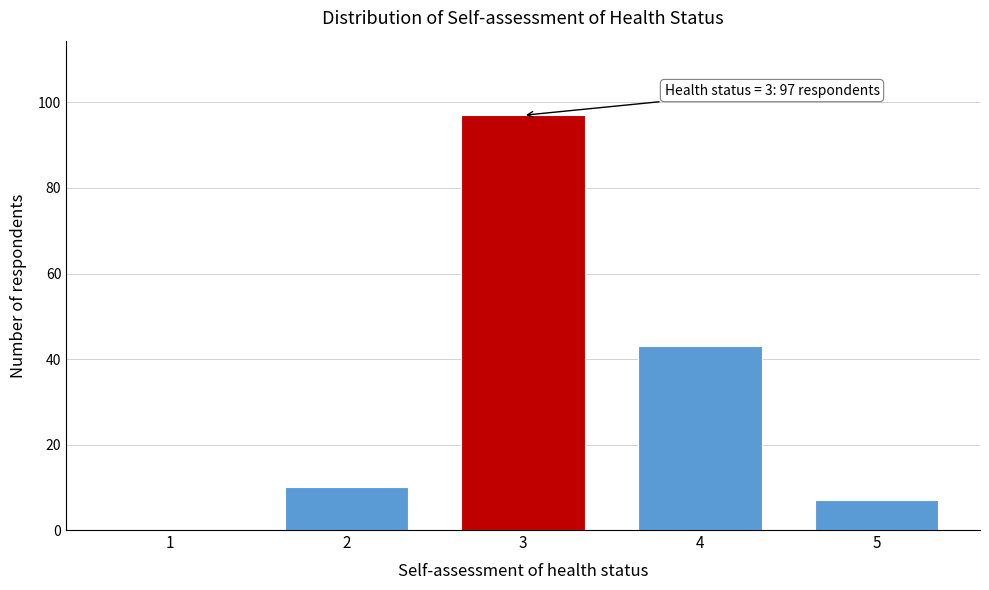

Reading right to left, list all the values displayed in this chart.

5=7	4=43	3=97	2=10	1=0